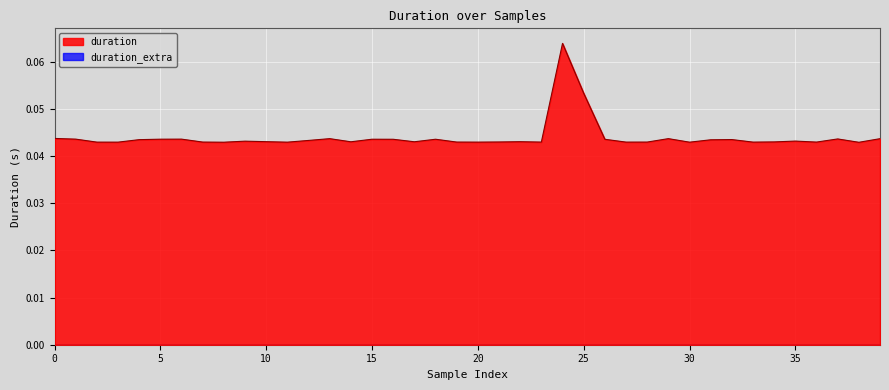

Which series has the widest spread of values?

duration